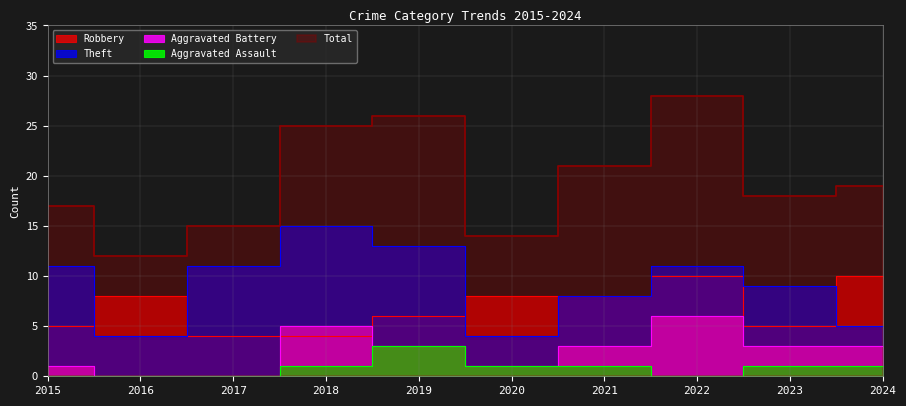

What is the value of the Robbery point at the 8th from the left?

10